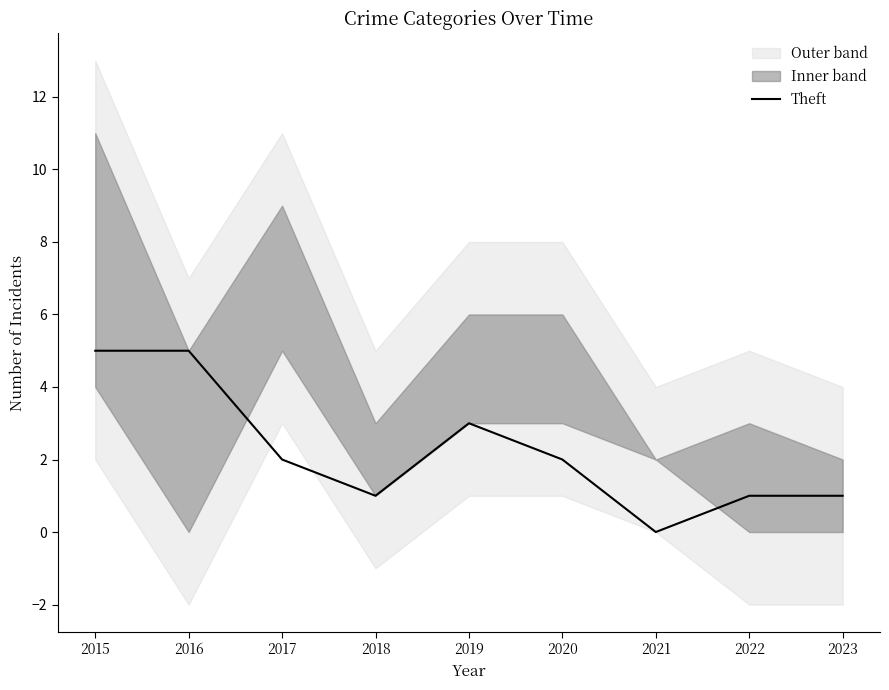

Is it true that the value at 2015 is 3?

False